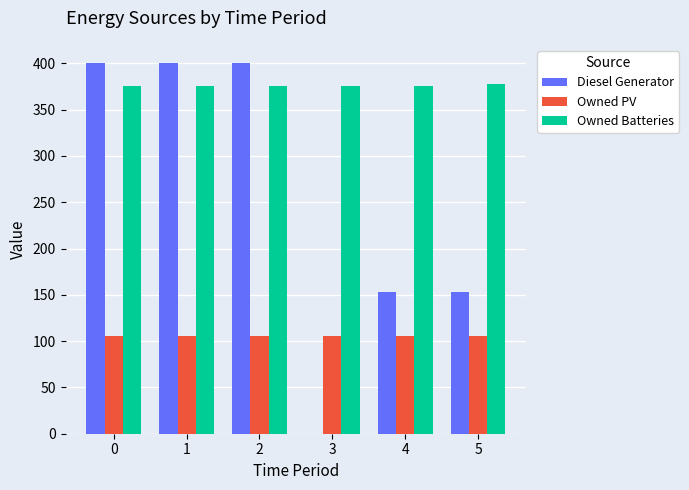

Which series has the widest spread of values?

Diesel Generator